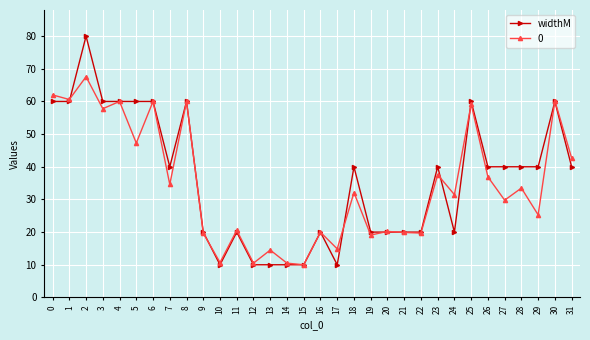

What is the maximum value shown in the chart?

80.0